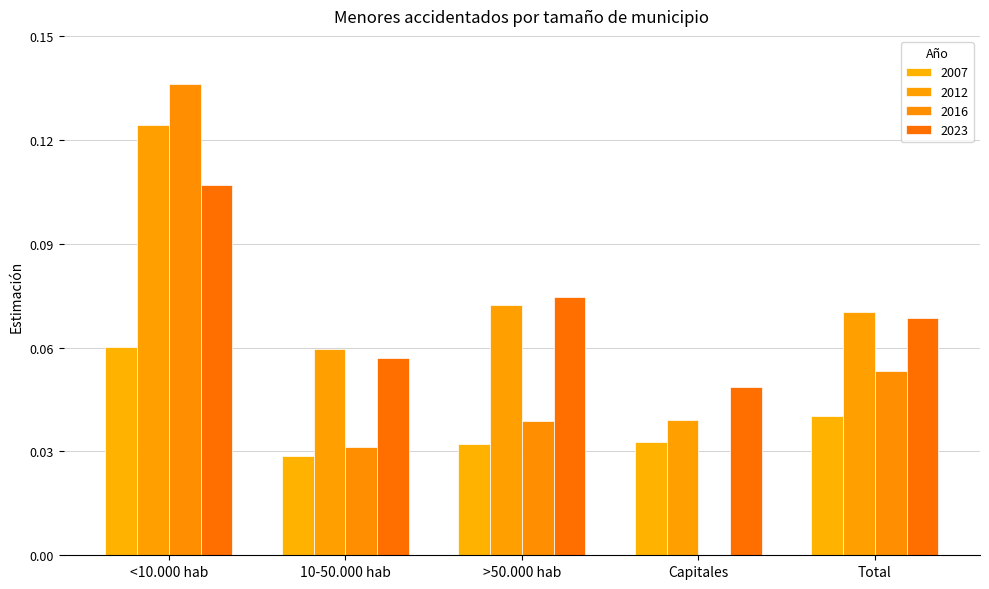

How many categories are shown in the chart?

5